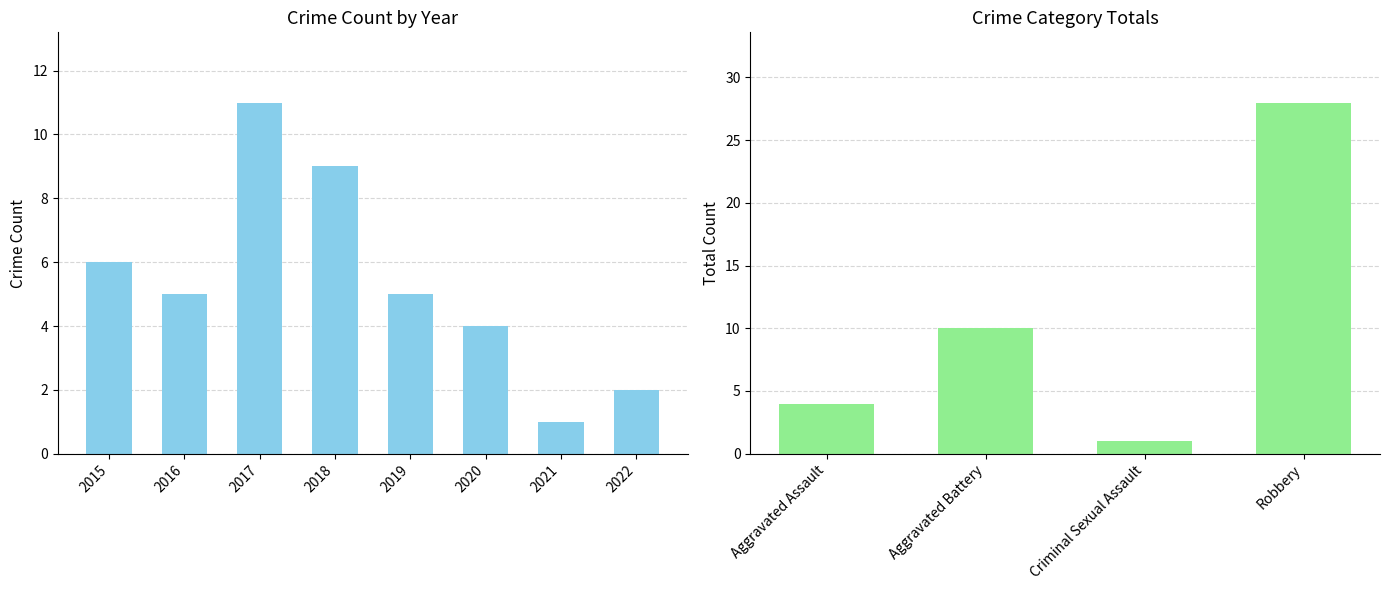

What is the sum of the values at 2016 and 2022?

7